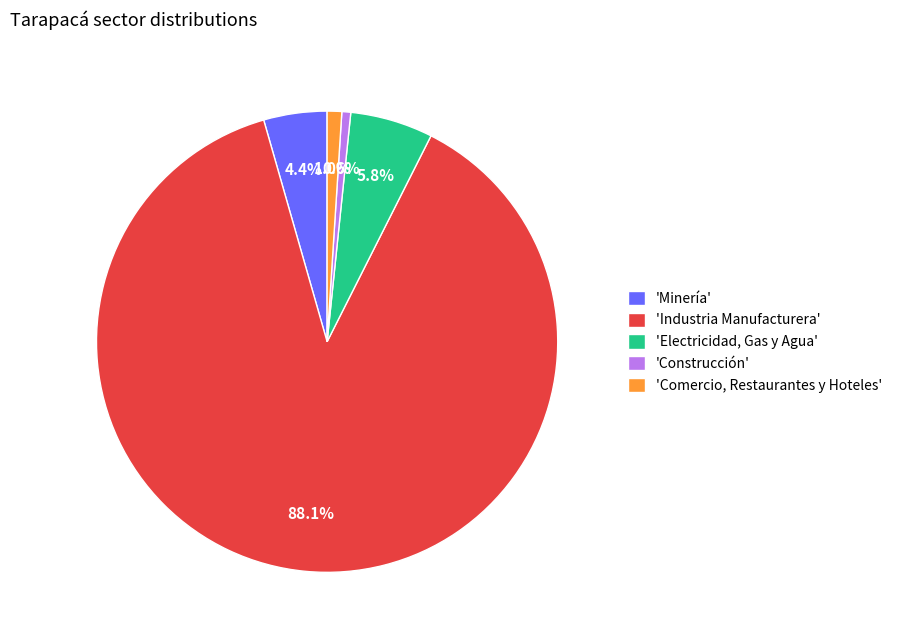

Which category has the biggest portion of the pie?

'Industria Manufacturera'